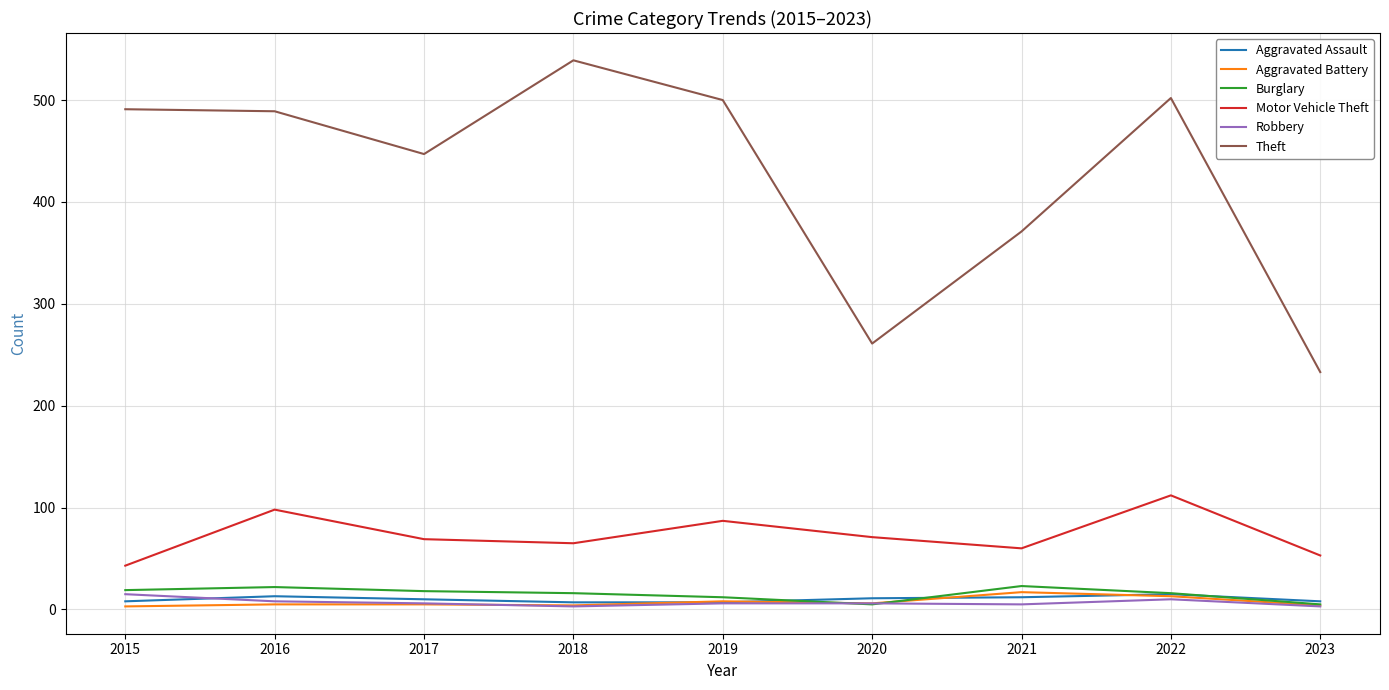

True or false: Motor Vehicle Theft has a value of 99 at 2017.

False